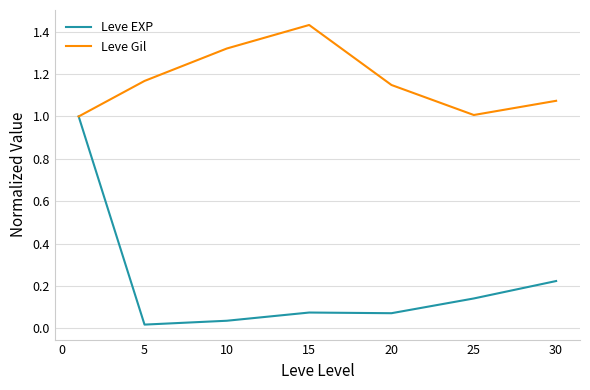

Which series has the largest total across all categories?

Leve Gil